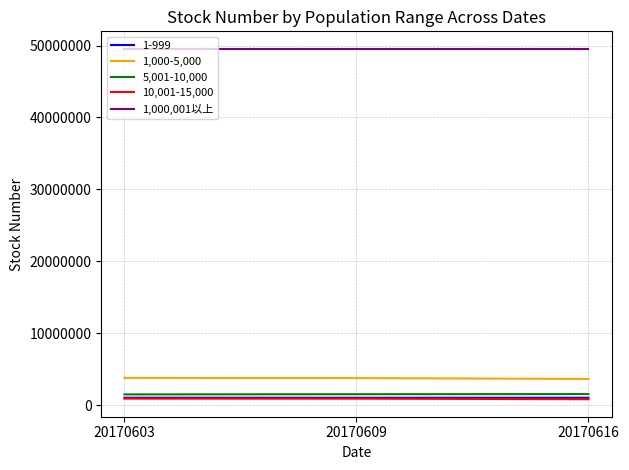

Is the value of 1,000-5,000 at 20170616 greater than the value of 5,001-10,000 at 20170616?

Yes